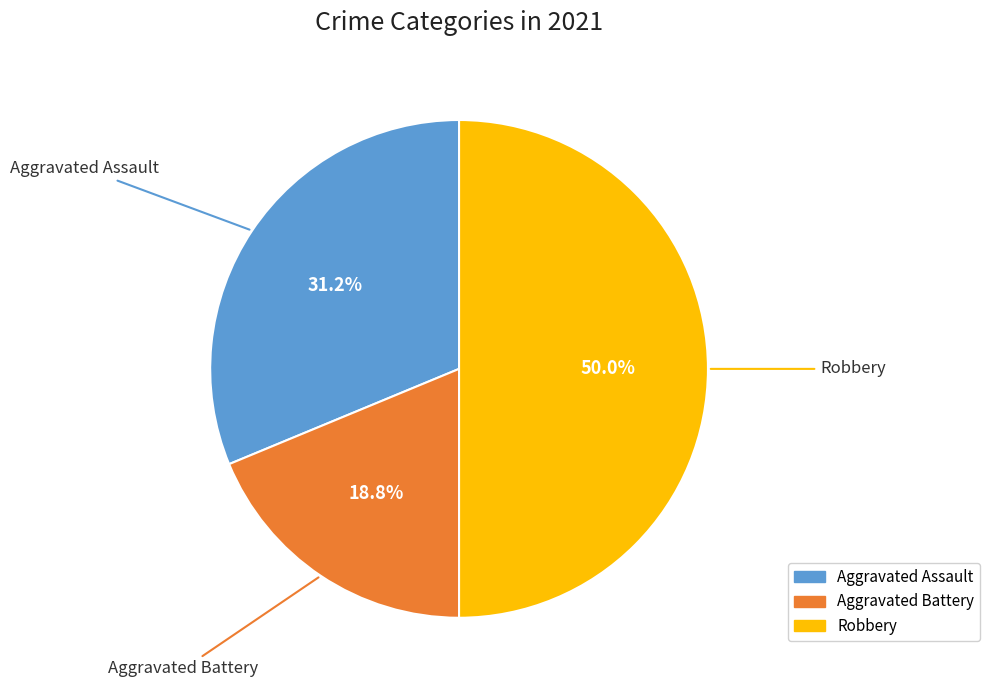

Is there a majority slice in this chart?

No